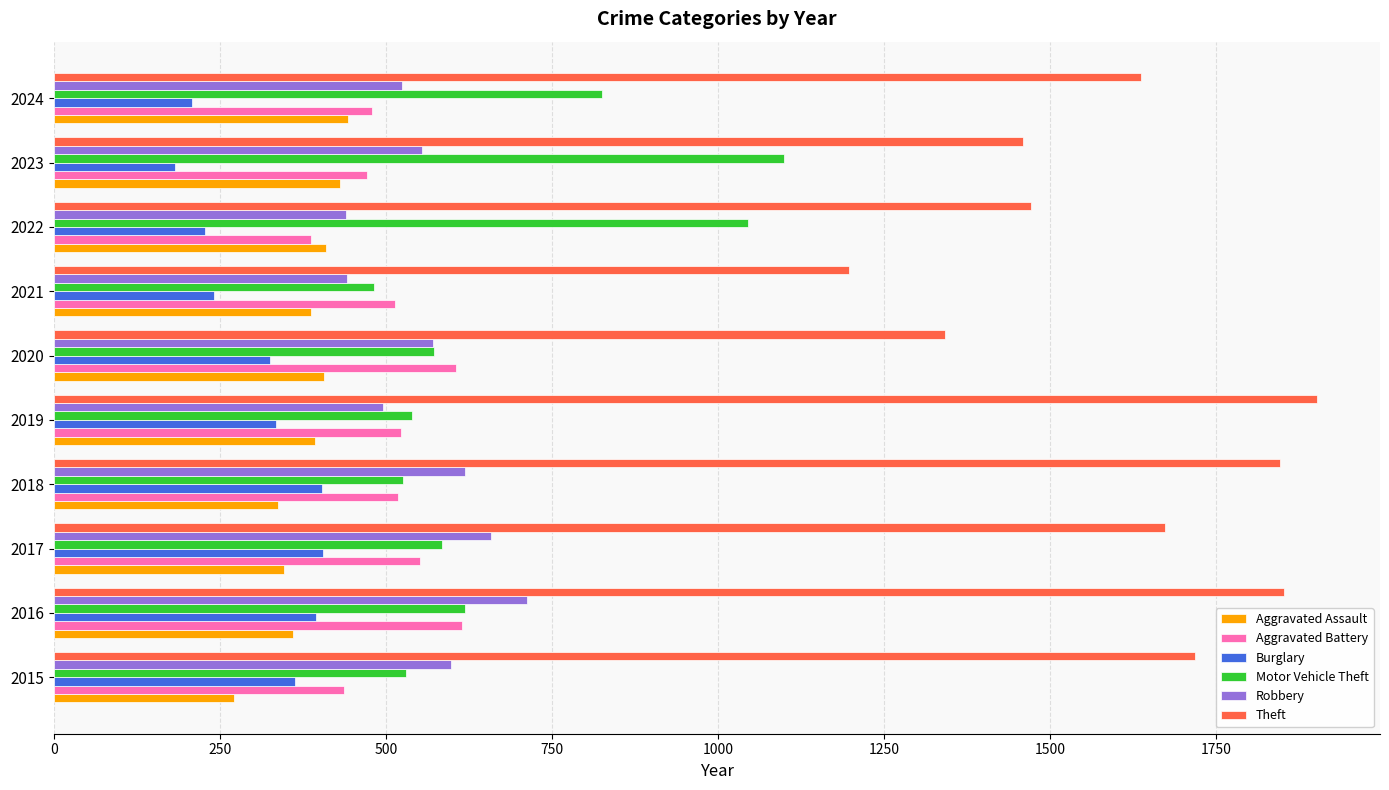

At which category is the sum across all series the highest?

2016